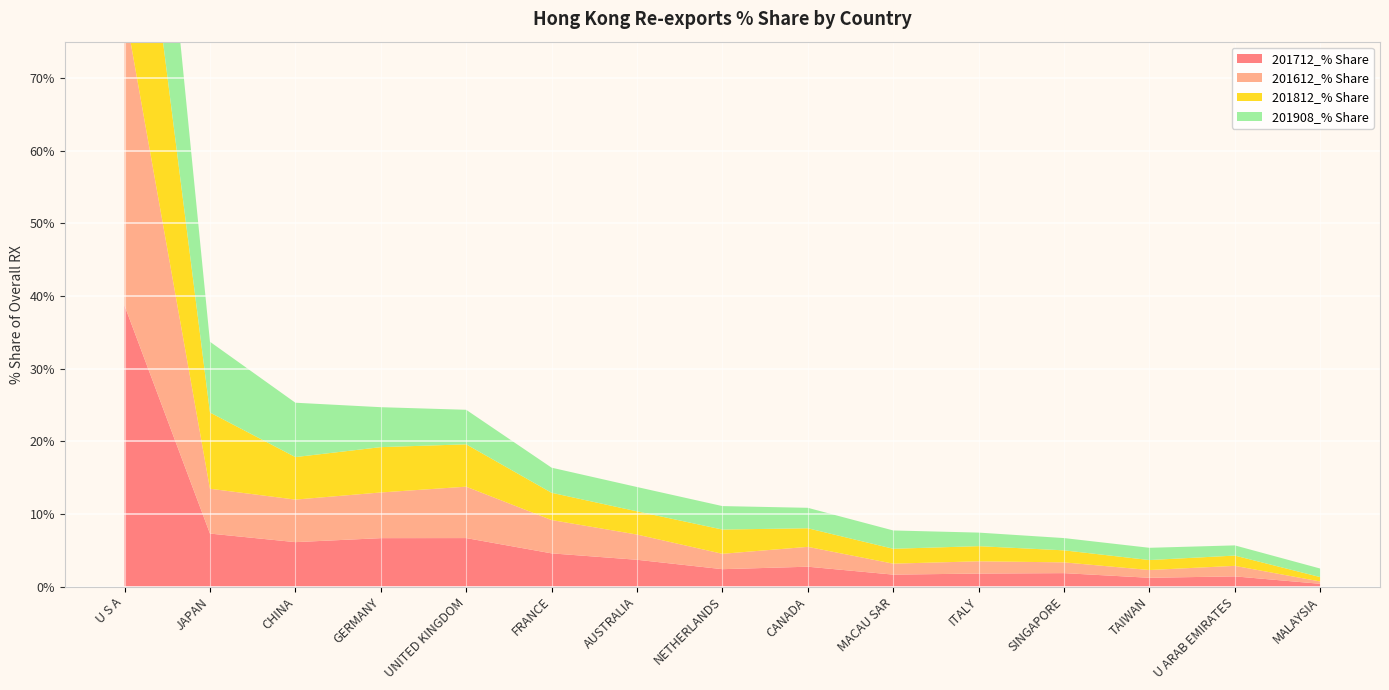

Reading left to right, what are all the values shown in this chart?

201712_% Share: 38.7	7.3	6.1	6.7	6.7	4.6	3.7	2.4	2.7	1.6	1.8	1.9	1.2	1.4	0.4
201612_% Share: 41.0	6.2	5.9	6.3	7.1	4.6	3.5	2.1	2.7	1.5	1.7	1.5	1.1	1.4	0.3
201812_% Share: 37.1	10.5	5.8	6.2	5.8	3.8	3.2	3.3	2.6	2.0	2.1	1.7	1.4	1.4	0.6
201908_% Share: 35.8	9.7	7.5	5.5	4.8	3.5	3.3	3.2	2.8	2.5	1.9	1.7	1.7	1.4	1.2